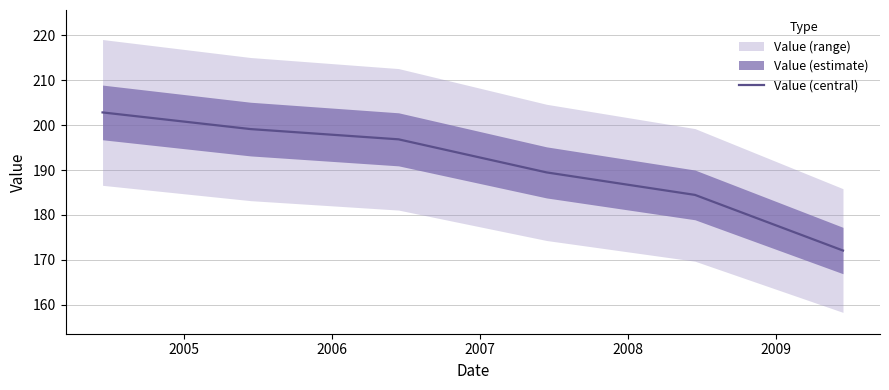

What is the value of the 6th point from the left?

172.1